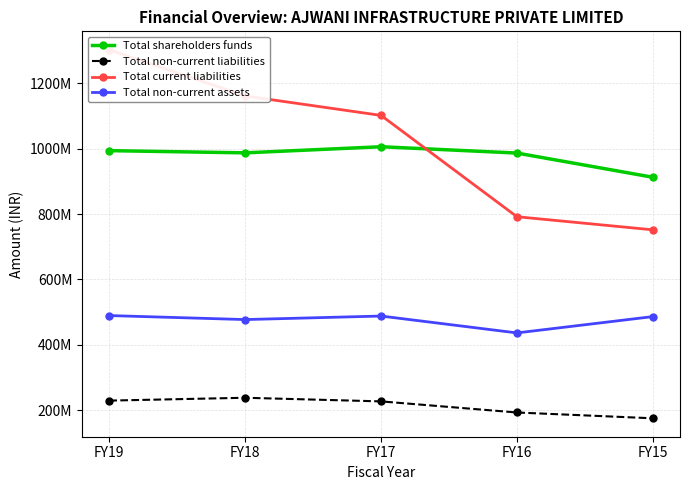

How many lines are shown in the chart?

4